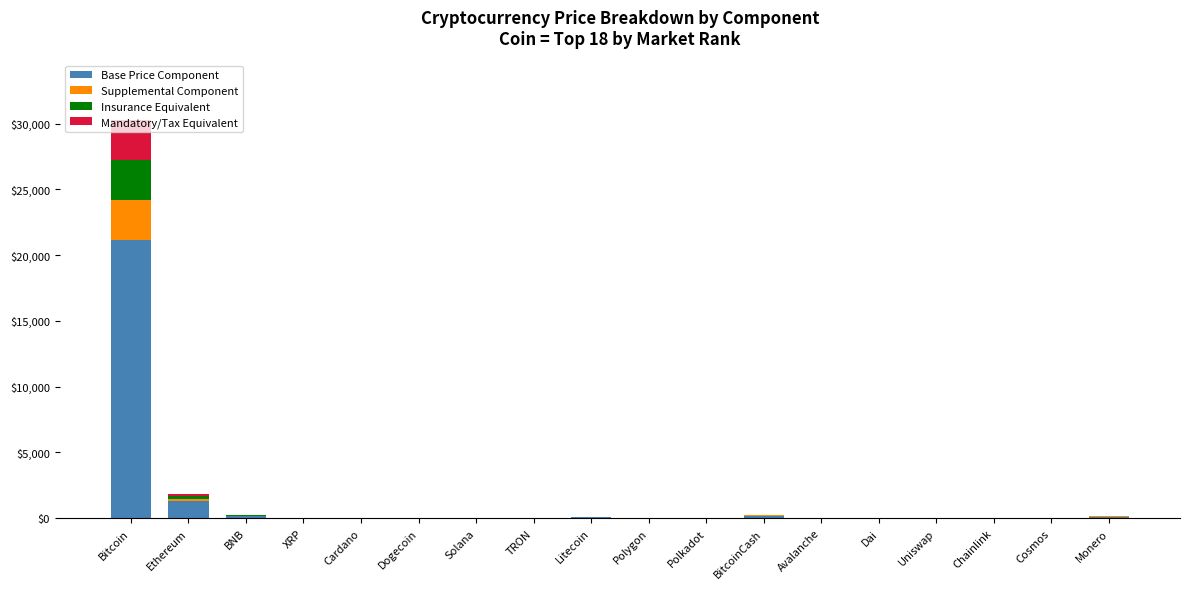

The value of Base Price Component at Polygon is 0.5. True or false?

True